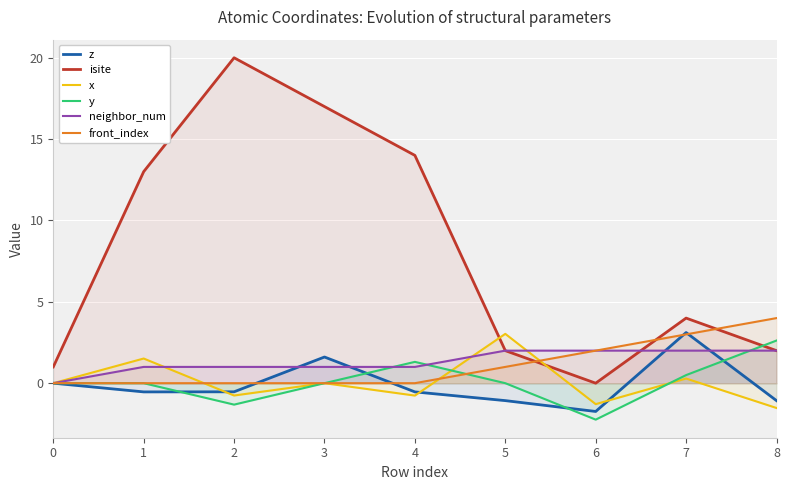

Where is isite nearest to the value 10?

1